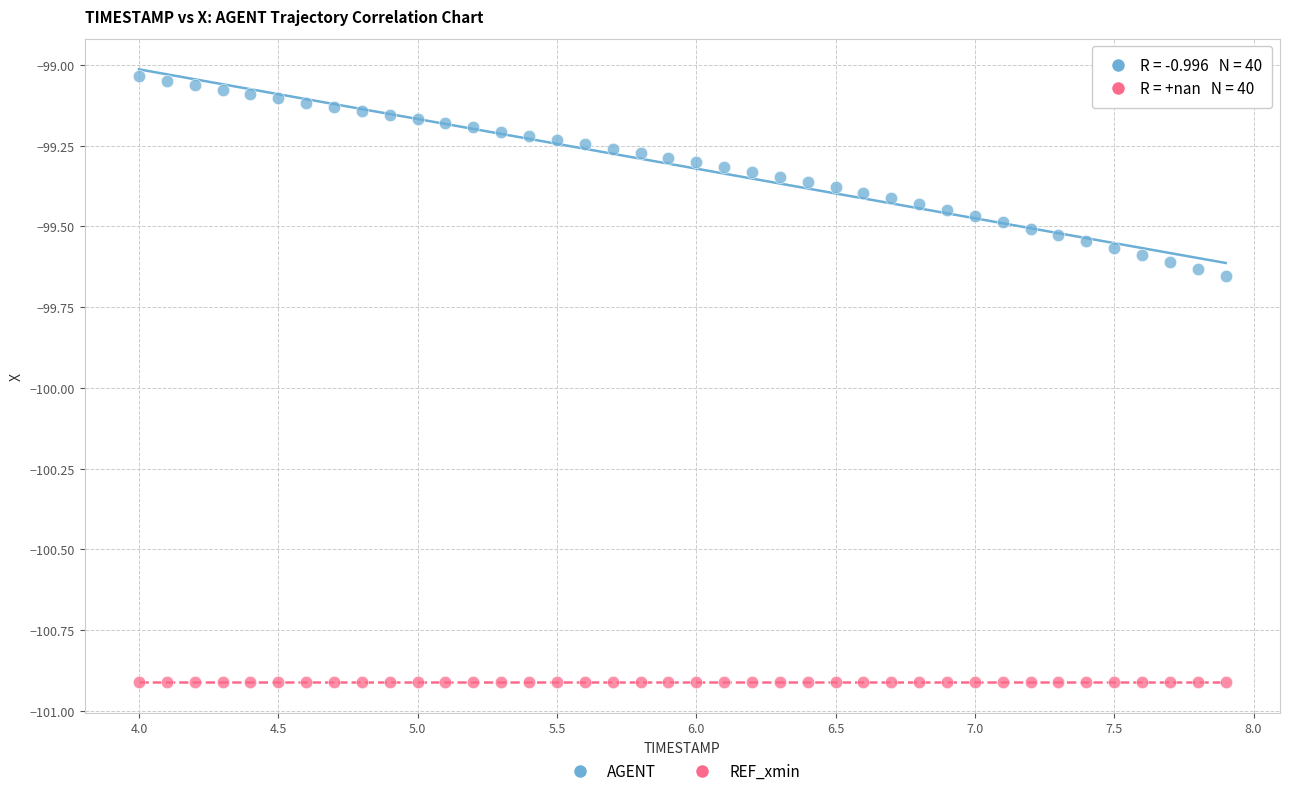

Which series reaches the maximum Y coordinate?

AGENT